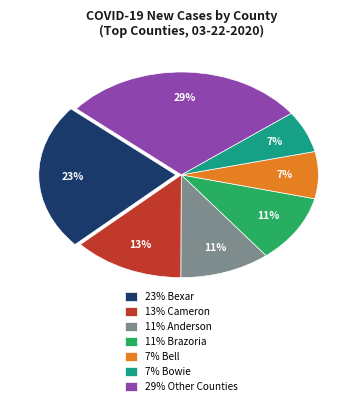

To the nearest percent, what is the combined percentage of 11% Brazoria and 23% Bexar?

34%